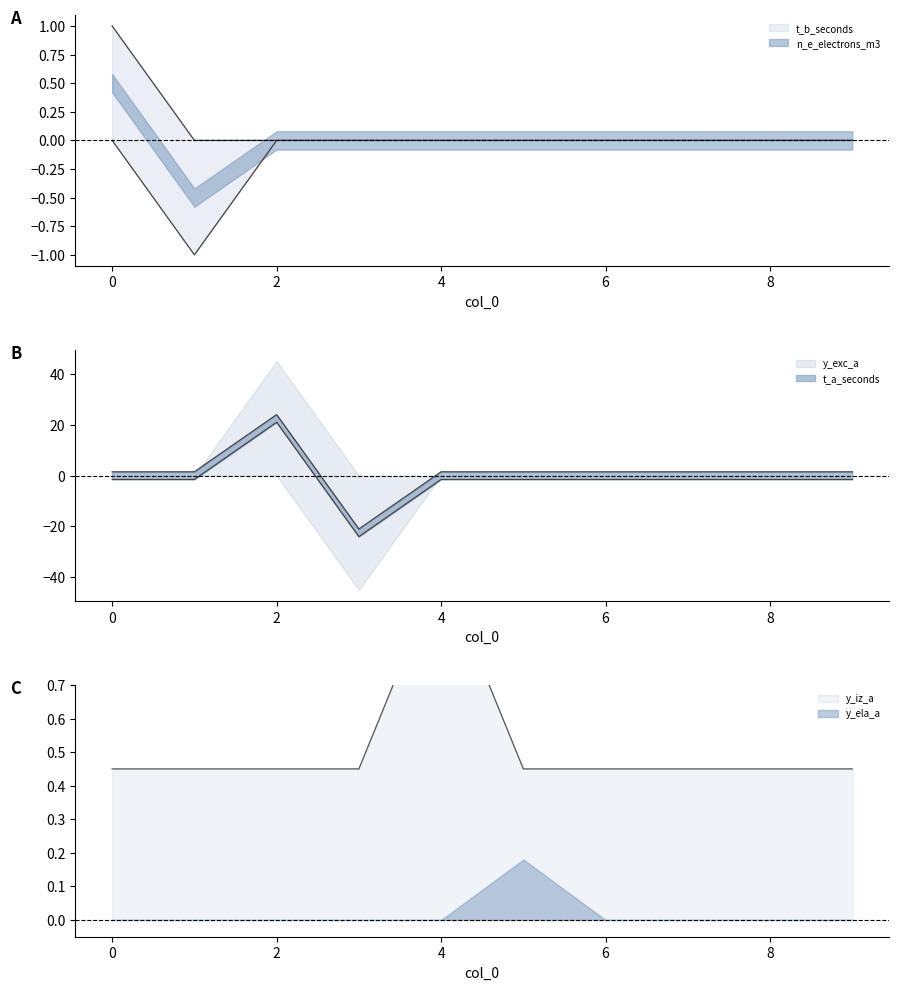

Does the chart display data point markers on the line(s)?

No